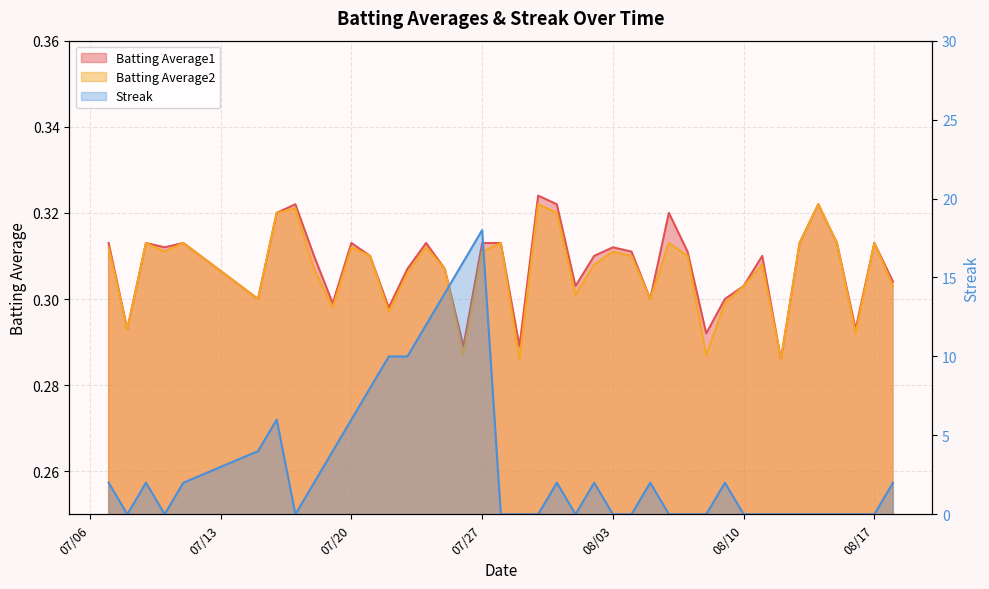

In Batting Average1, how many points are lower than both neighbors (excluding endpoints)?

12